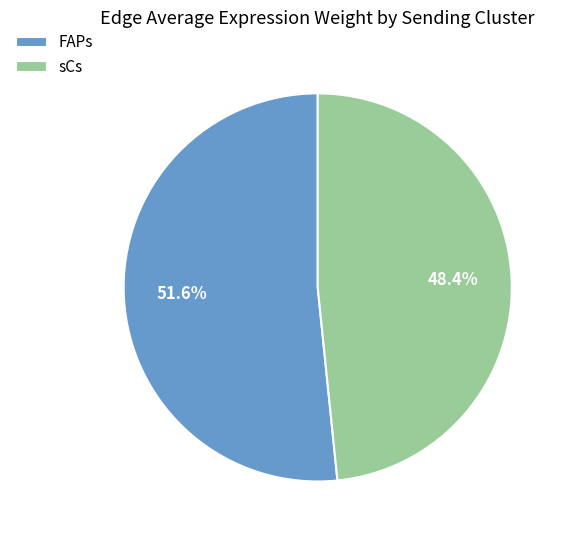

How many slices are in this pie chart?

2